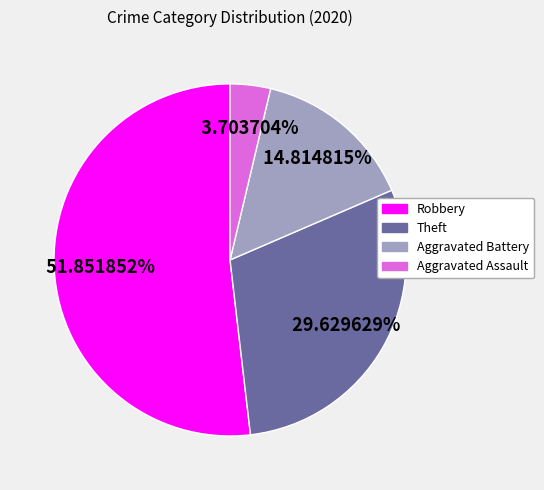

What percentage is the Aggravated Assault slice, to the nearest percent?

4%